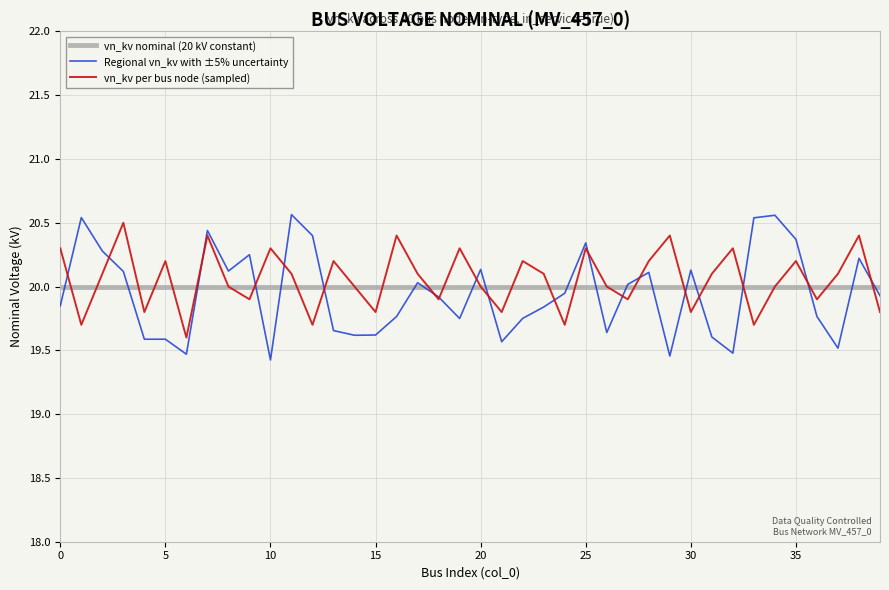

Which series has the largest range (max minus min)?

Regional vn_kv with ±5% uncertainty